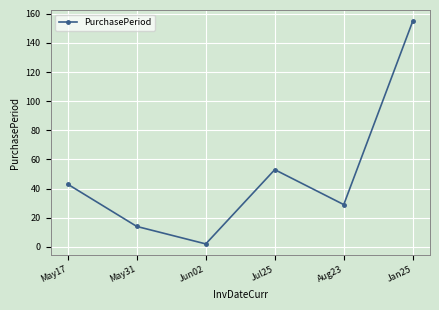

Reading left to right, transcribe all the data shown in this chart.

43	14	2	53	29	155